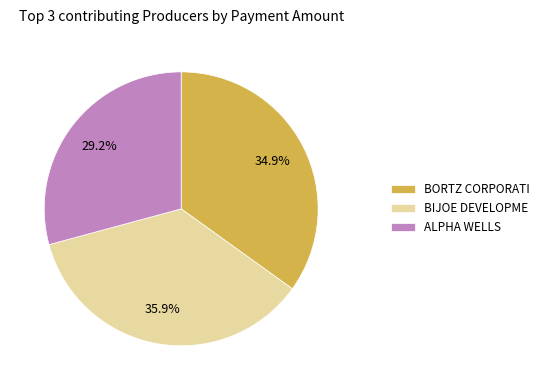

Which category has the biggest portion of the pie?

BIJOE DEVELOPME